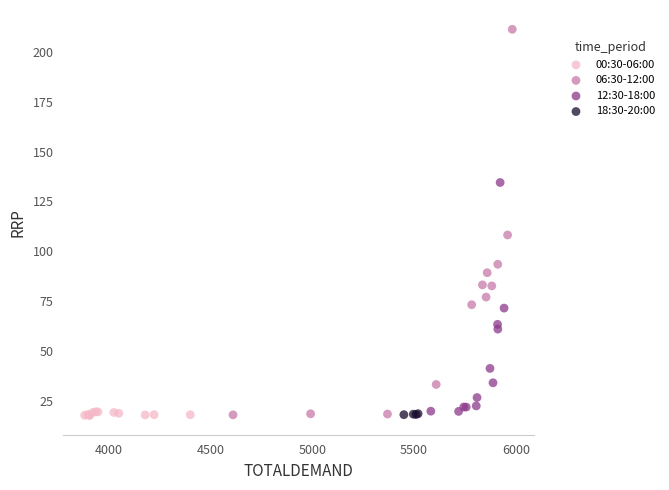

Which series has the largest Y range (max minus min)?

06:30-12:00